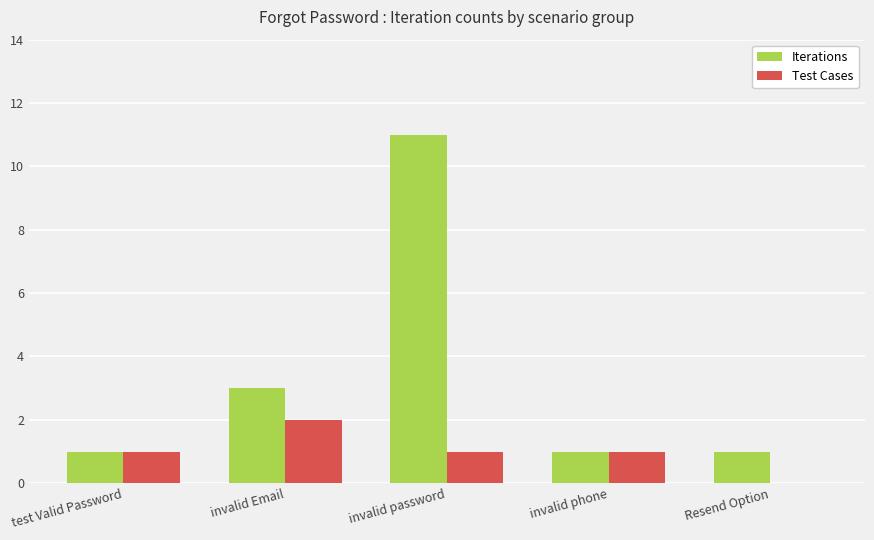

Is it true that Test Cases equals 2 at invalid Email?

True